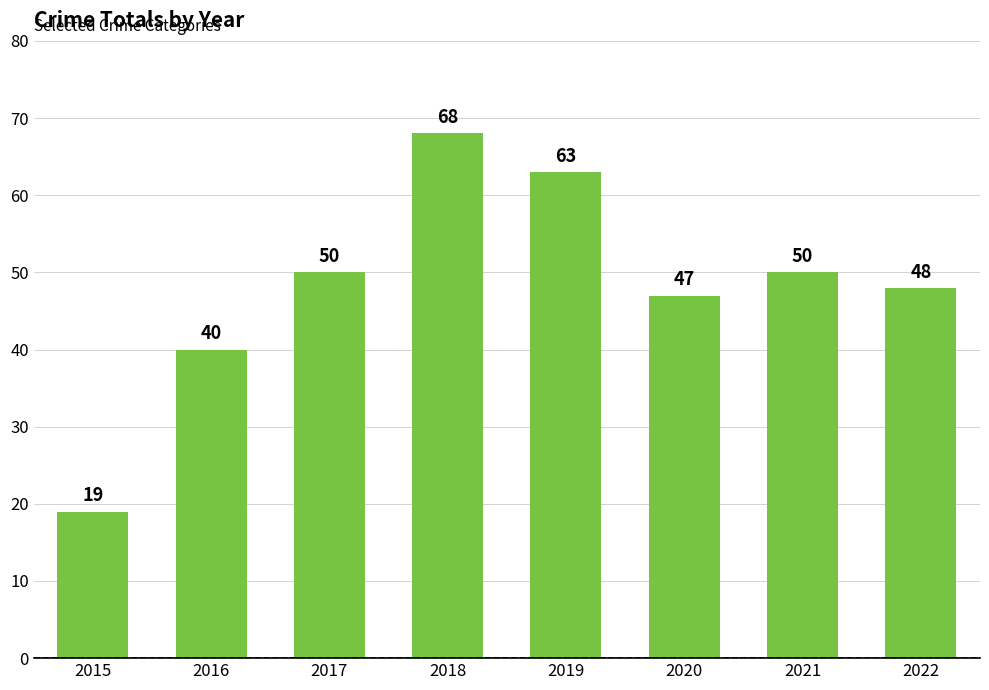

What is the difference between the values at 2022 and 2021?

2